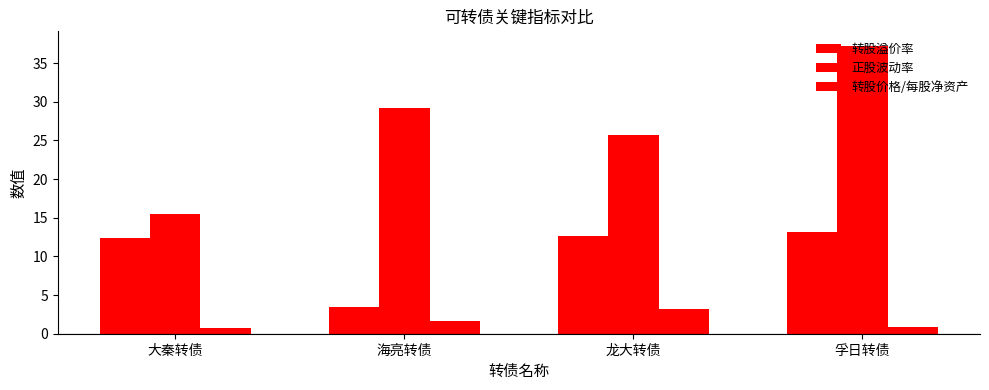

How many categories are shown in the chart?

4